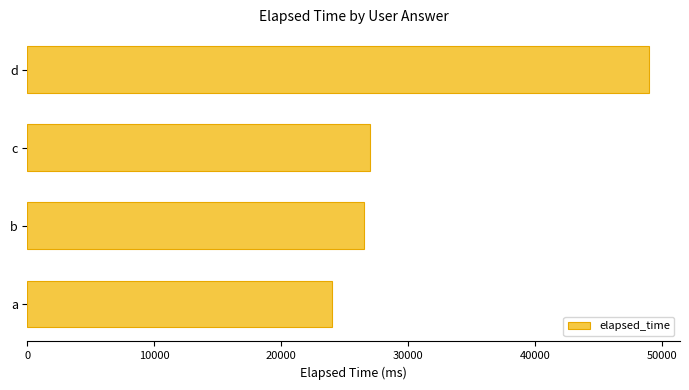

True or false: the data shows 49000 at d.

True